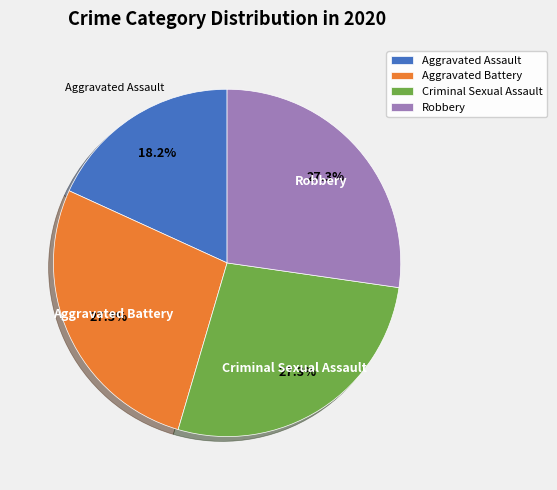

Approximately how many times larger is the value at Aggravated Assault compared to Aggravated Battery?

0.7